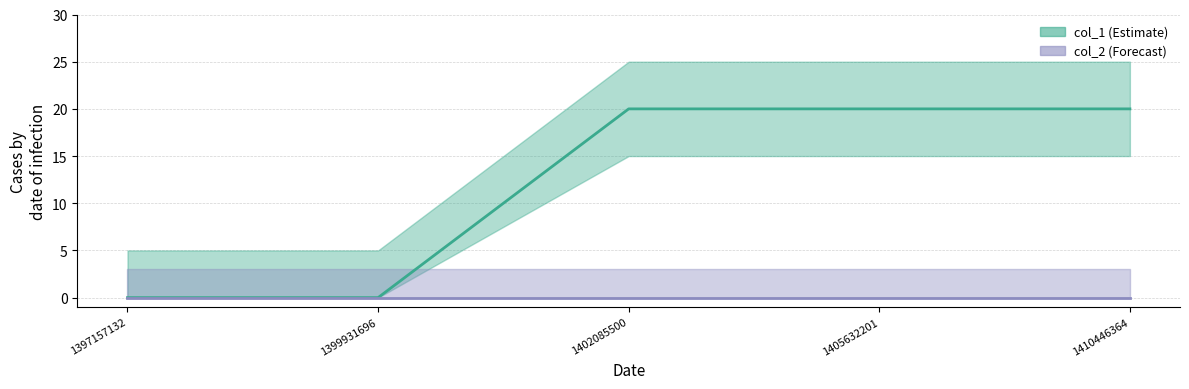

Does the chart have visible grid lines?

Yes